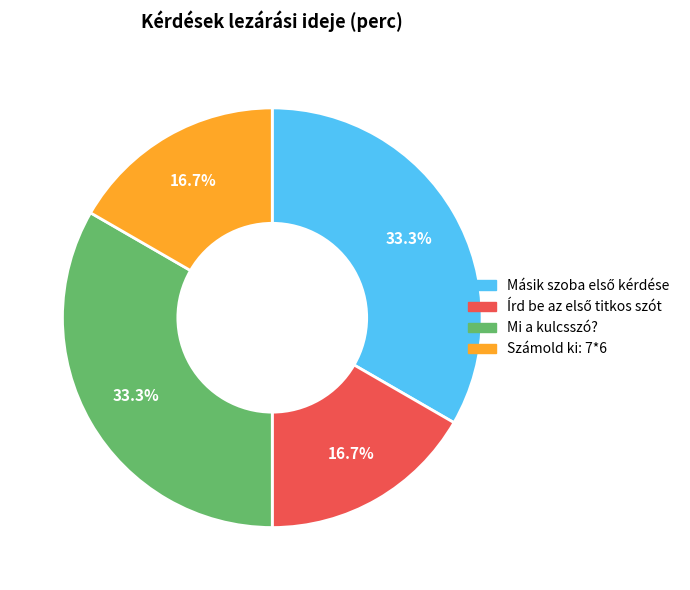

What is the total percentage of Számold ki: 7*6 and Mi a kulcsszó??

50.0%